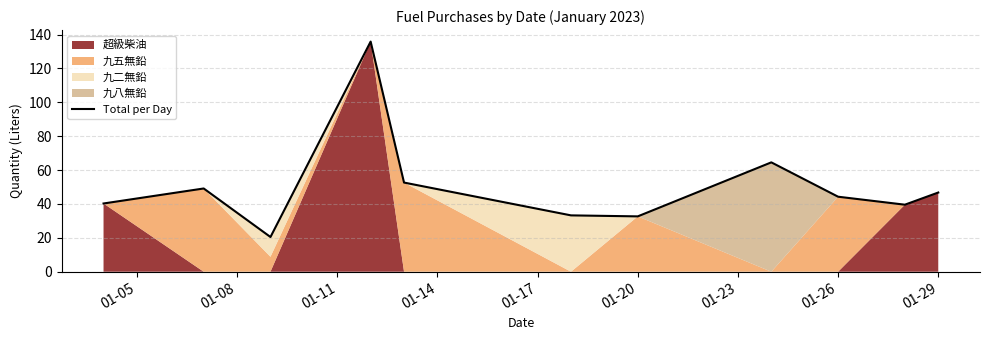

Does the chart have visible grid lines?

Yes